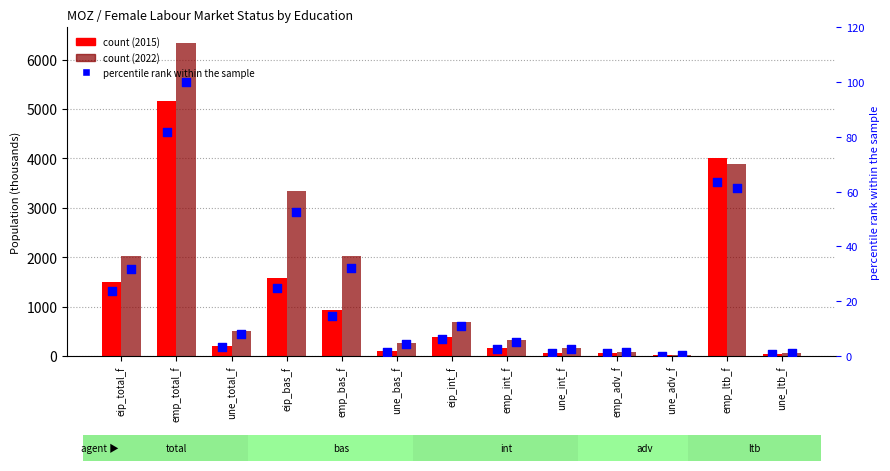

Which has a higher value, emp_ltb_f or eip_total_f?

emp_ltb_f